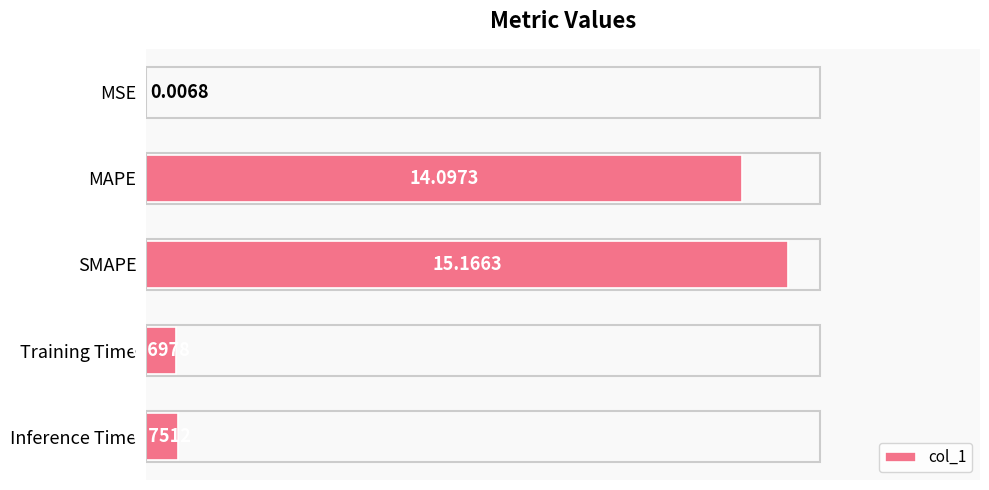

What is the sum of all values?

30.7